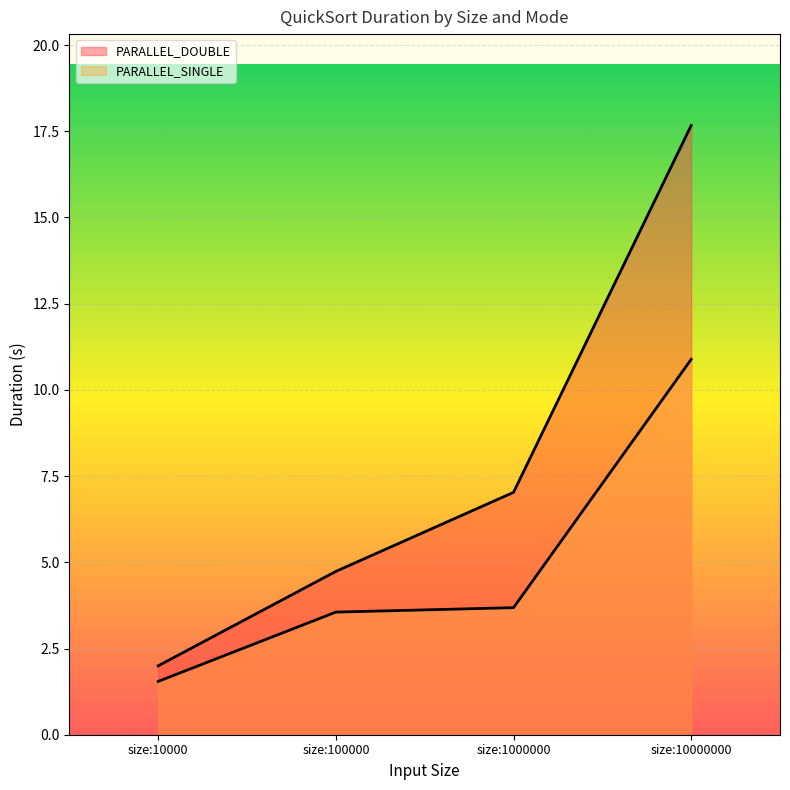

What is the total value across all series at size:10000?

3.5